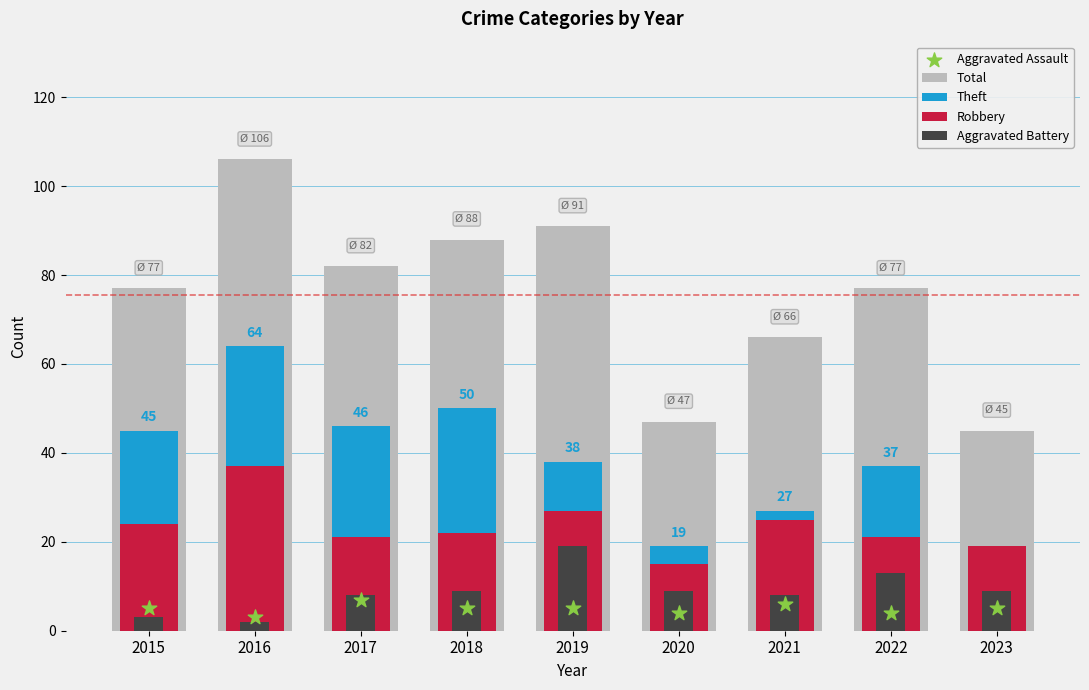

Which series has the largest Y range (max minus min)?

Total